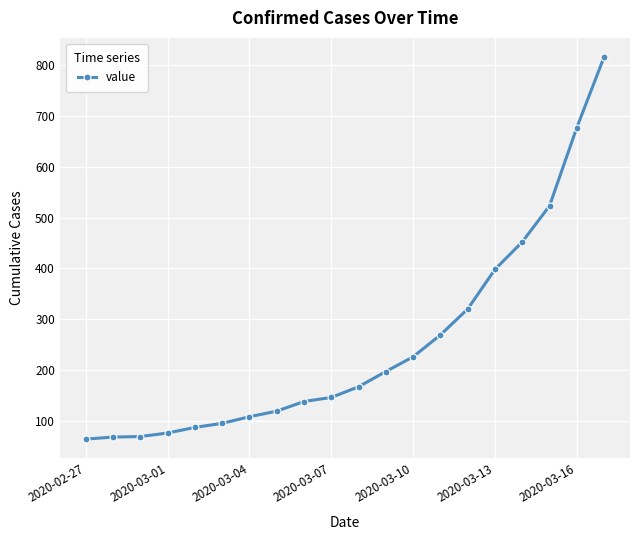

What is the minimum value shown in the chart?

64